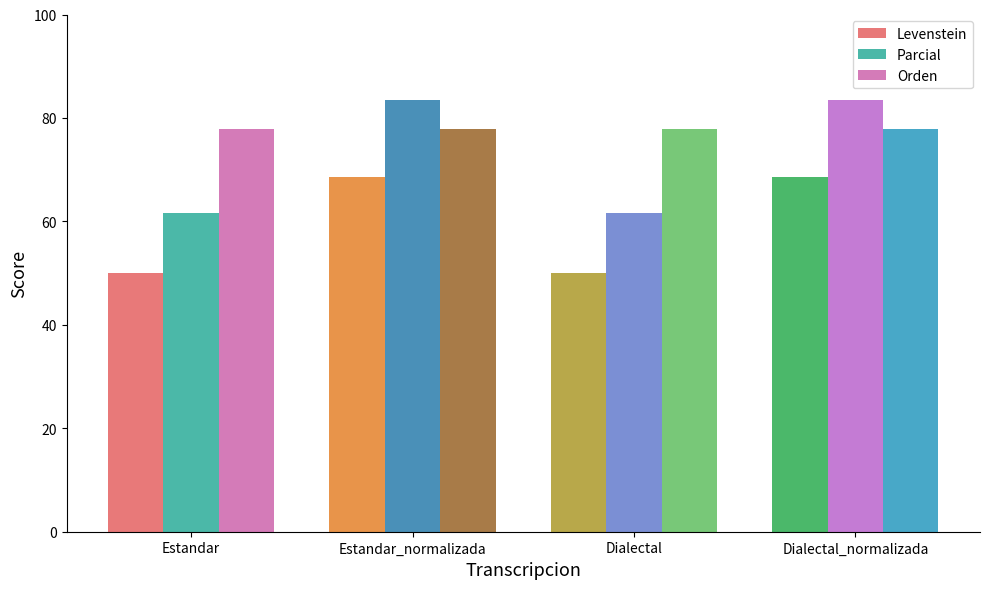

The Parcial series shows 83.5 at Dialectal_normalizada. True or false?

True